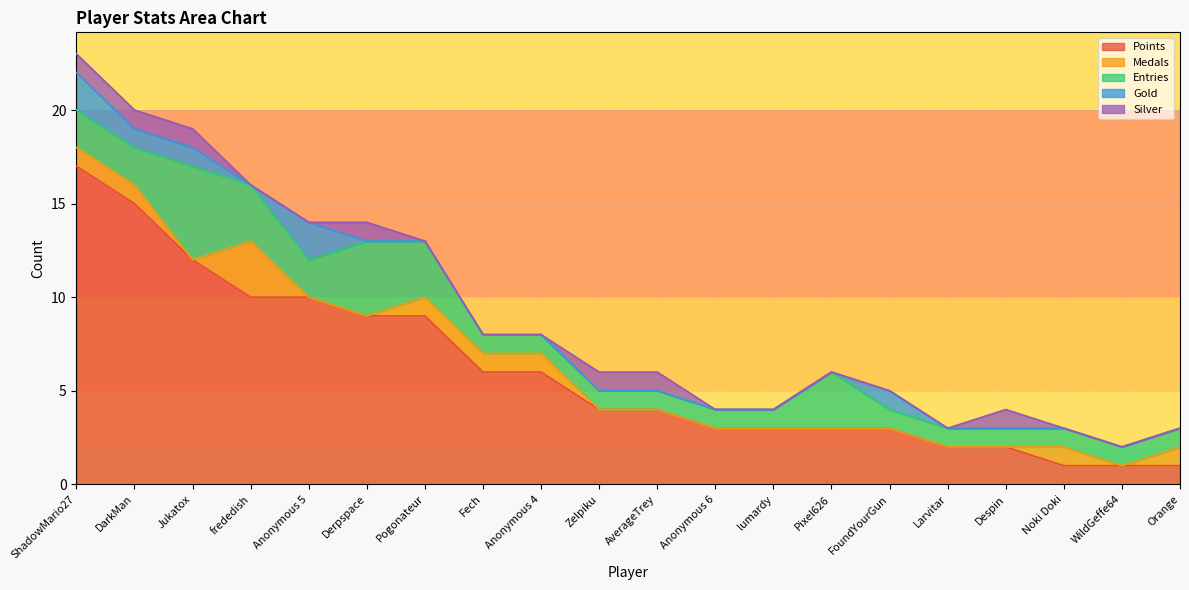

Does the chart have visible grid lines?

Yes